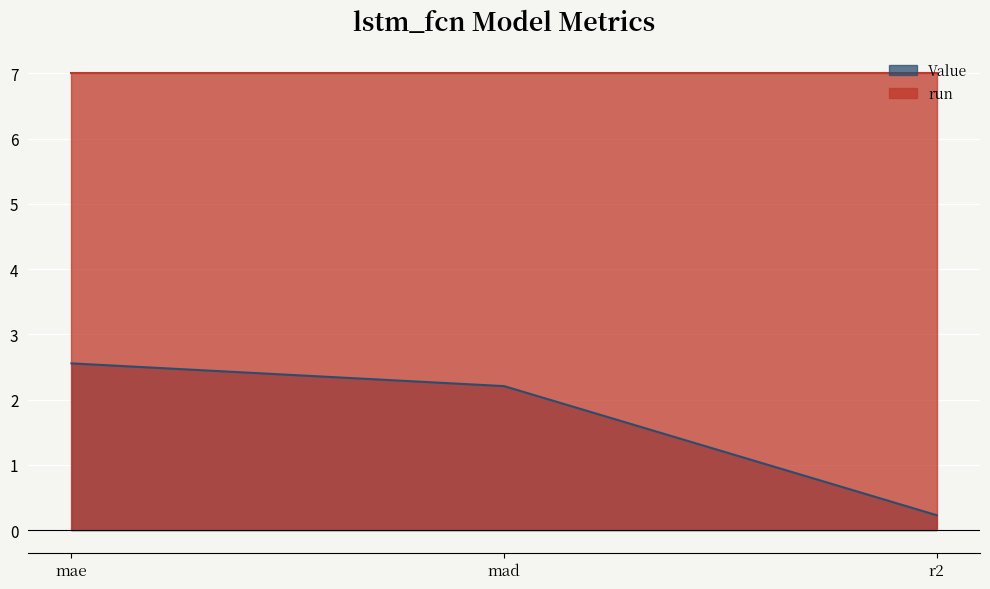

Reading right to left, transcribe all the data shown in this chart.

r2=0.2	mad=2.2	mae=2.6